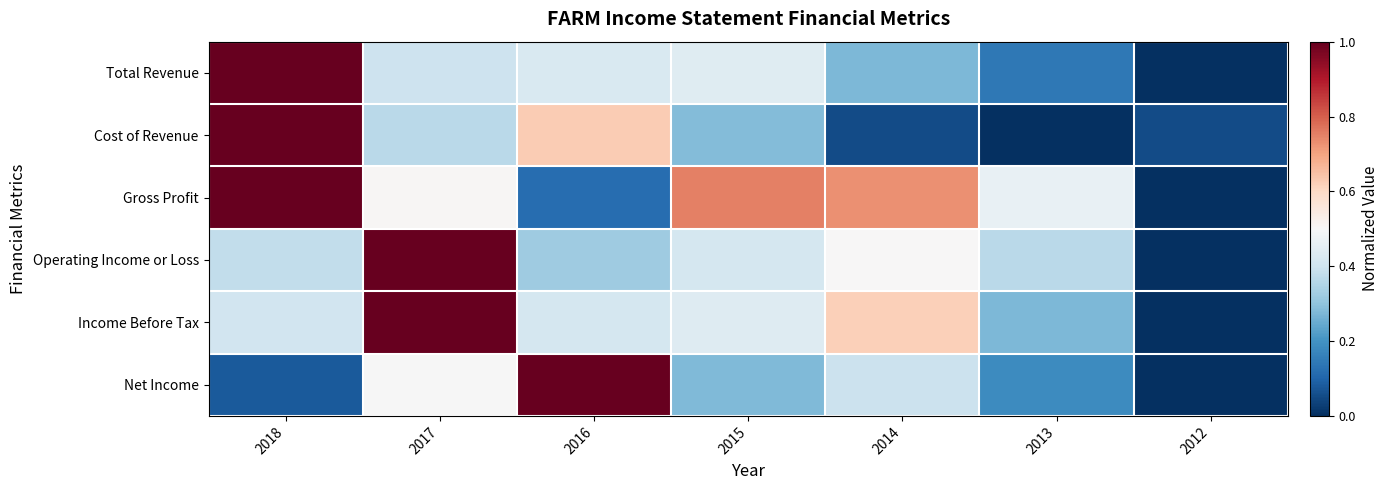

Rank the series at 2013 from highest to lowest value.

Gross Profit, Operating Income or Loss, Income Before Tax, Net Income, Total Revenue, Cost of Revenue